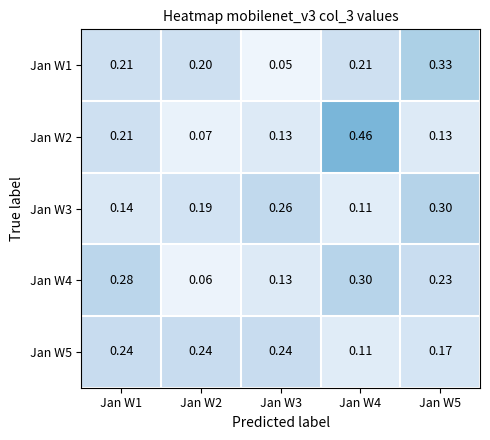

Is the value of Jan W3 at Jan W2 greater than the value of Jan W4 at Jan W3?

Yes